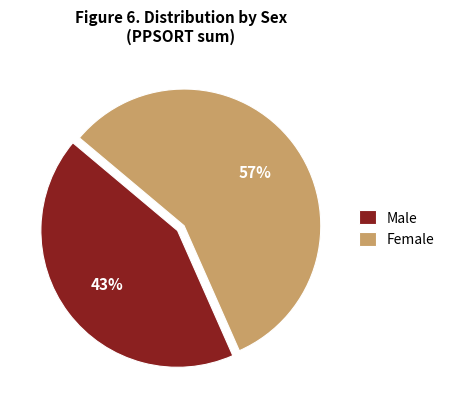

Is there any slice that represents more than half of the pie?

Yes